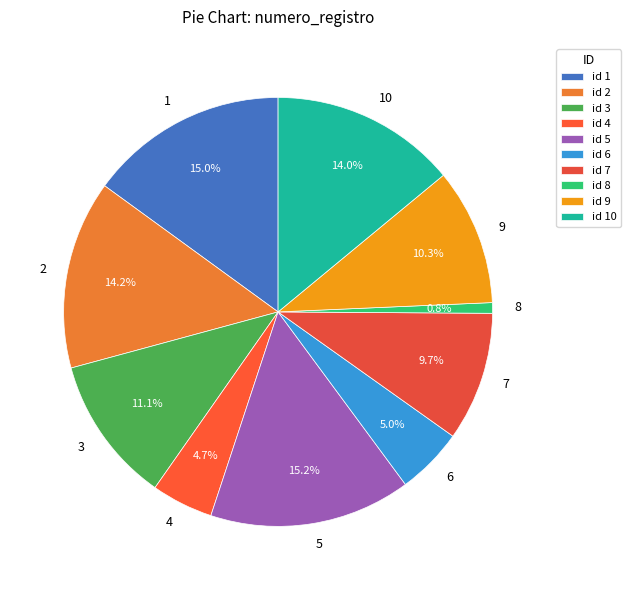

Which has a higher value, 1 or 4?

1